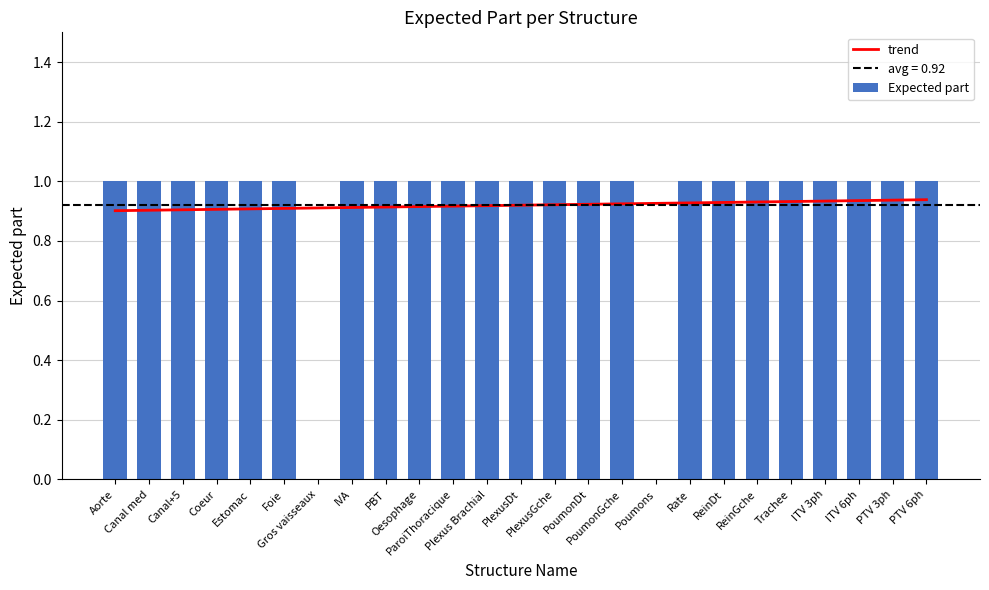

Rank the series by their average value, from lowest to highest.

trend, Expected part